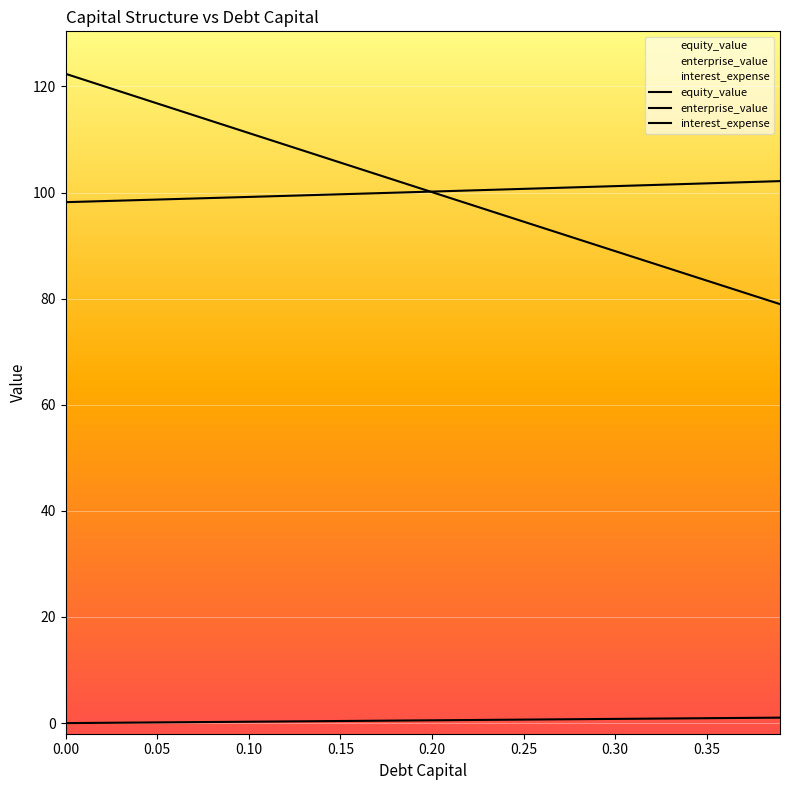

True or false: interest_expense and equity_value intersect in this chart.

False